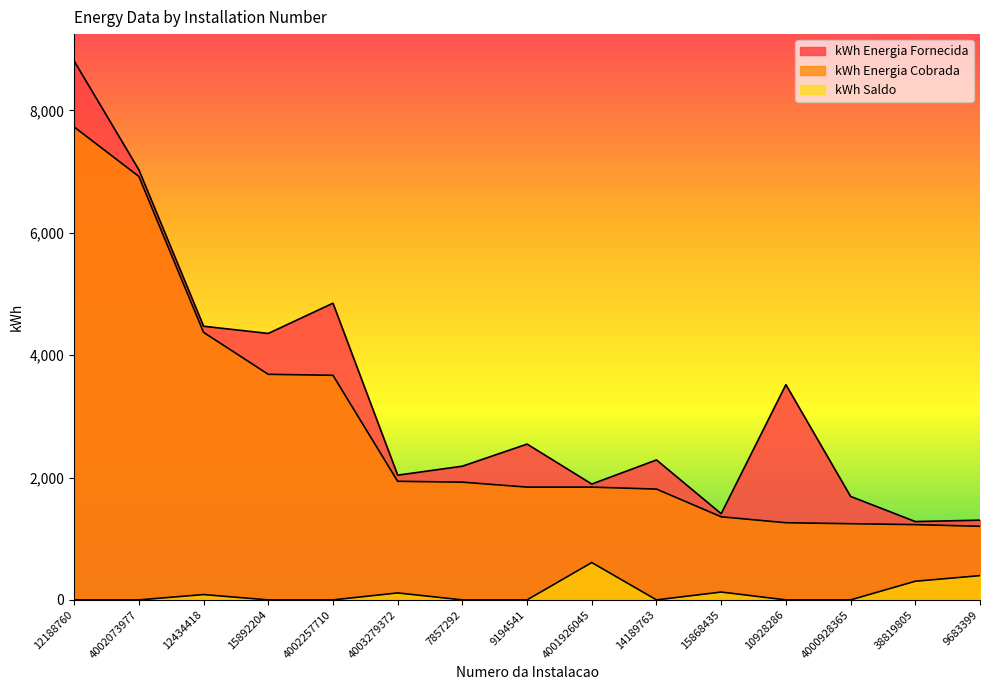

Is it true that kWh Energia Cobrada equals 6919.7 at 4002073977?

True